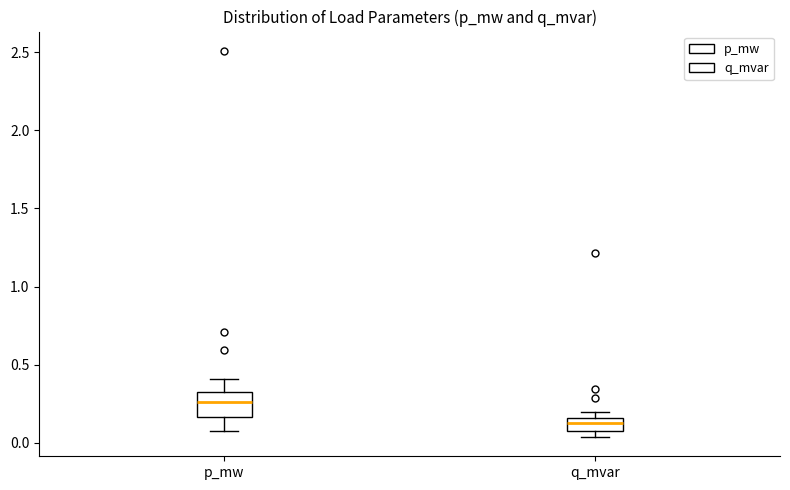

Which box's median line is the highest?

p_mw